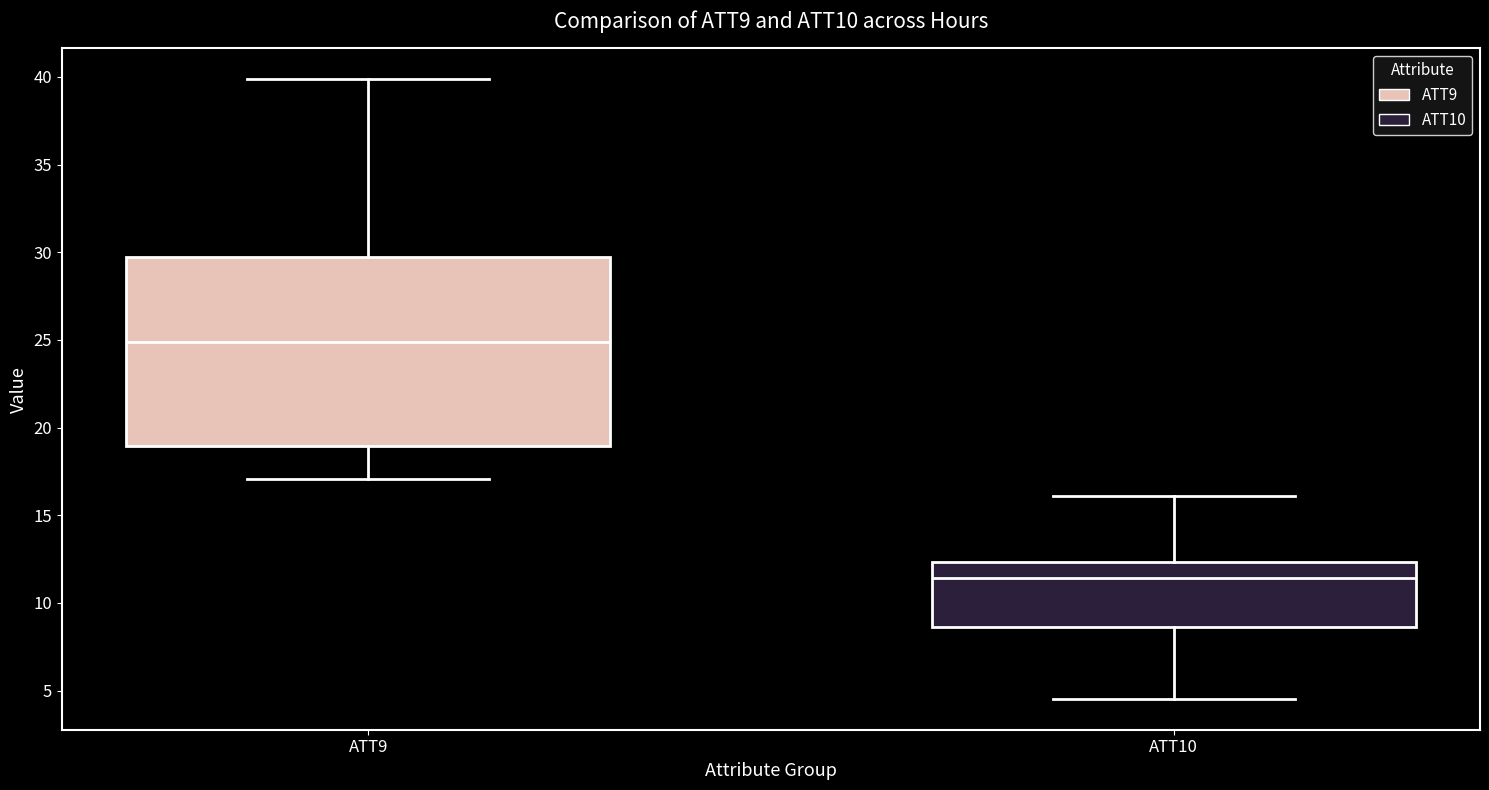

Which box is the tallest, from its lower edge to its upper edge?

ATT9